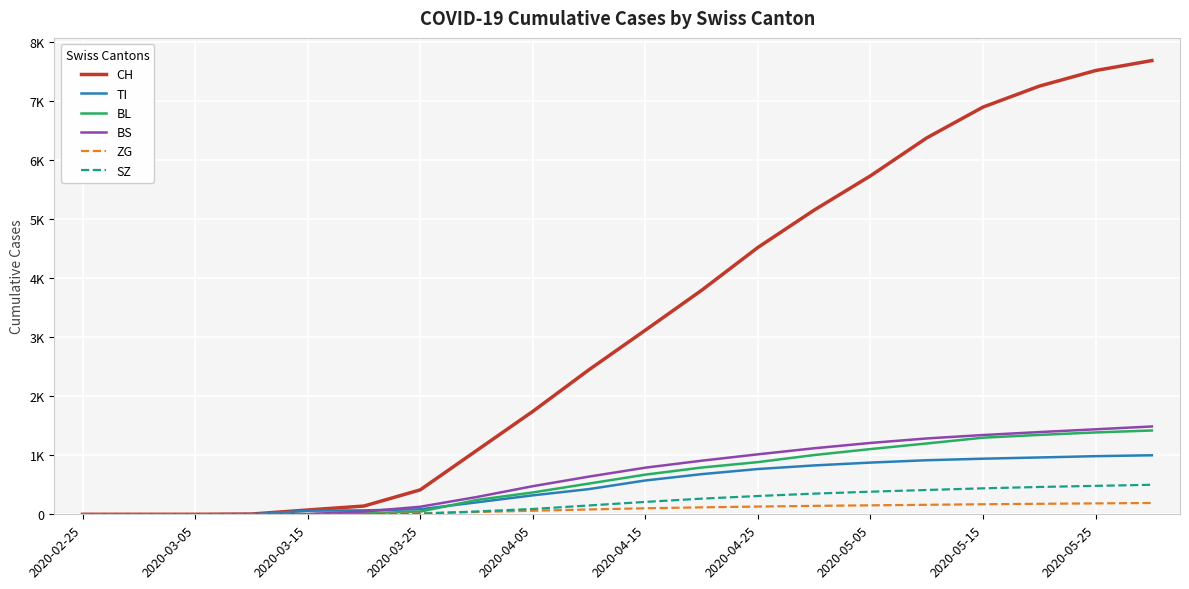

Reading left to right, extract all data points from this chart.

CH: 0	0	0	4	73	140	414	1079	1743	2450	3119	3795	4521	5154	5734	6377	6899	7254	7518	7687
TI: 0	0	0	0	61	67	85	202	321	427	573	680	767	828	876	916	942	963	985	1000
BL: 0	0	0	2	5	18	46	242	370	521	672	792	884	1004	1105	1200	1298	1345	1387	1420
BS: 0	0	0	4	4	46	128	292	476	639	790	908	1016	1119	1209	1285	1343	1393	1440	1488
ZG: 0	0	0	0	0	5	18	39	60	82	102	118	131	143	152	161	170	178	185	192
SZ: 0	0	0	0	0	0	10	48	90	150	210	265	310	350	383	412	440	463	482	500